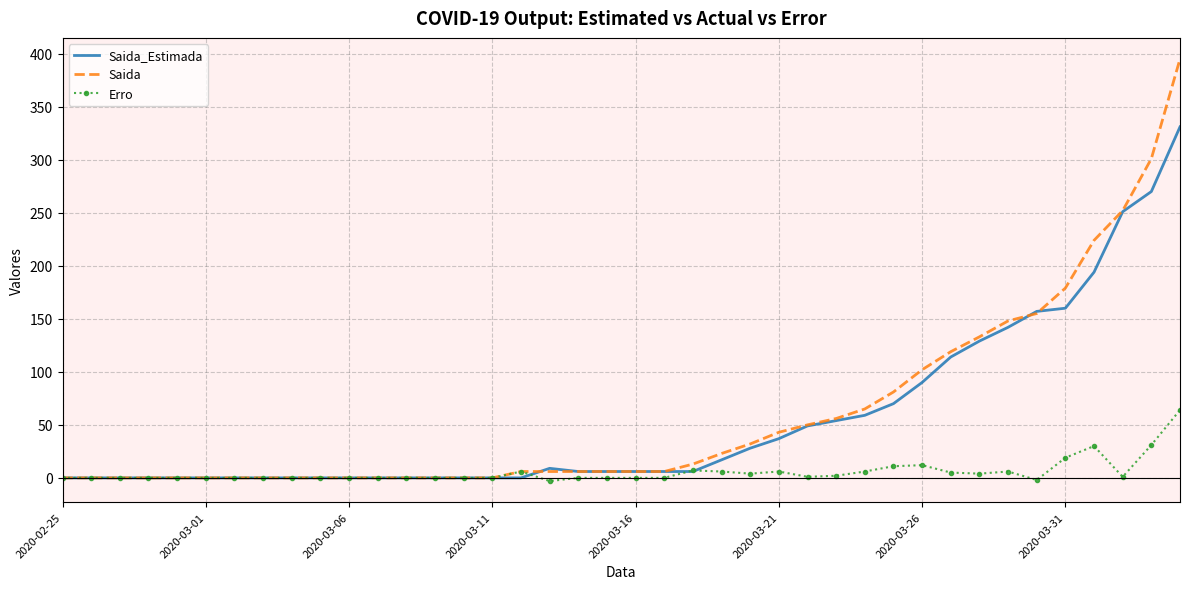

Which series has the largest range (max minus min)?

Saida